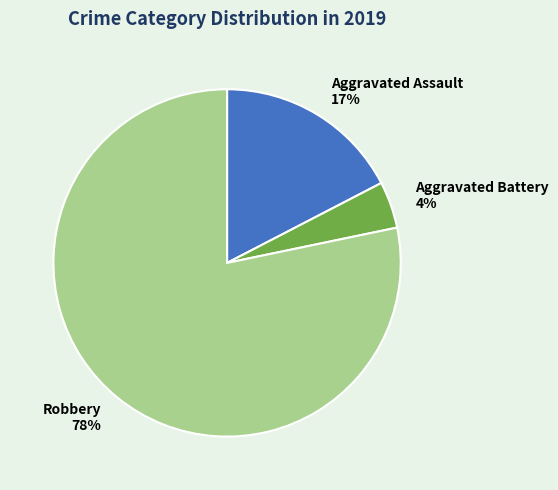

How many slices are in this pie chart?

3